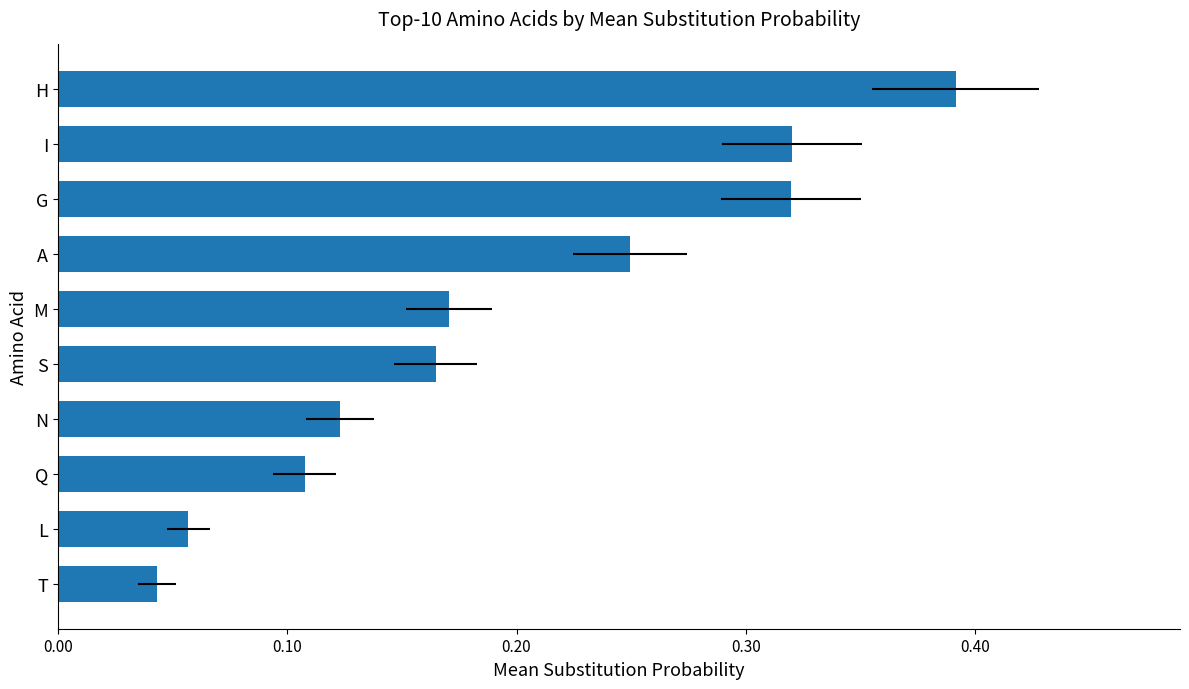

What is the difference between the maximum and second lowest values?

0.3